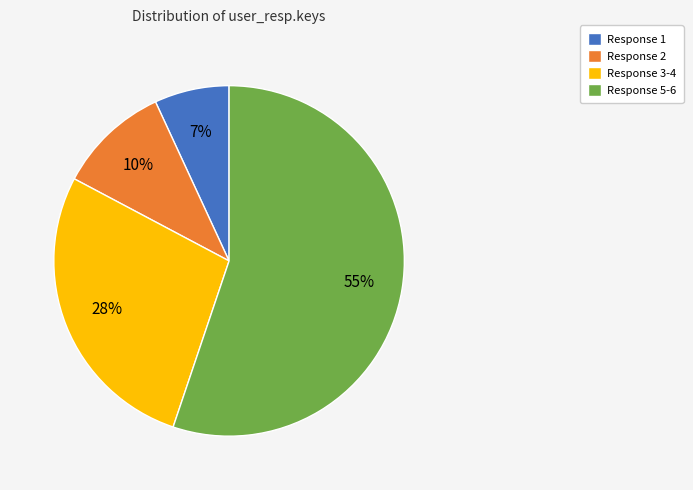

How many segments does this pie chart have?

4